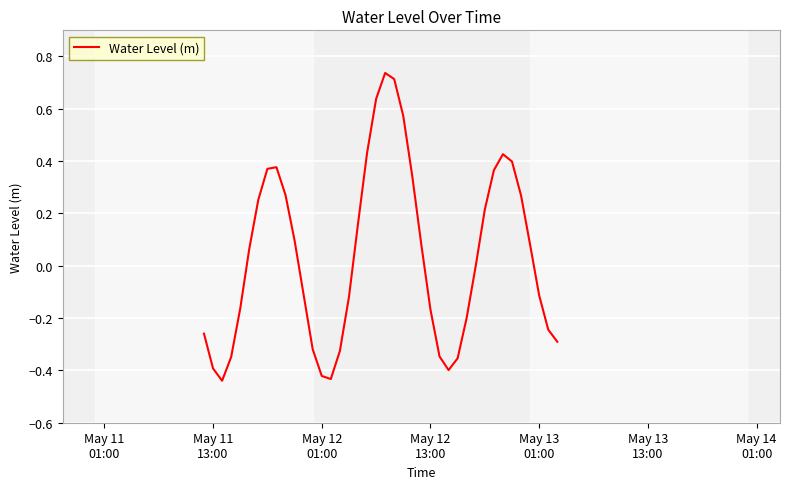

What is the difference between the maximum and minimum values?

1.2